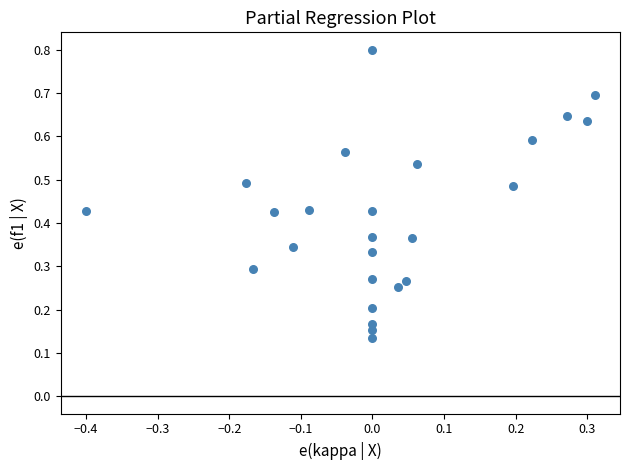

What is the range of X values (max minus min)?

0.7